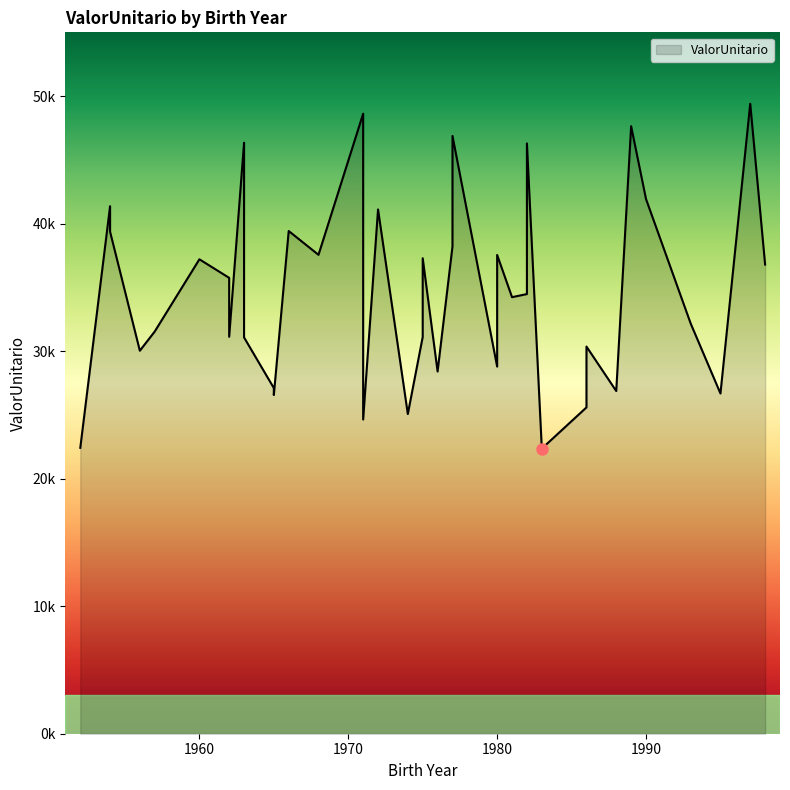

The chart shows a value of 48619.6 at 1971. True or false?

True